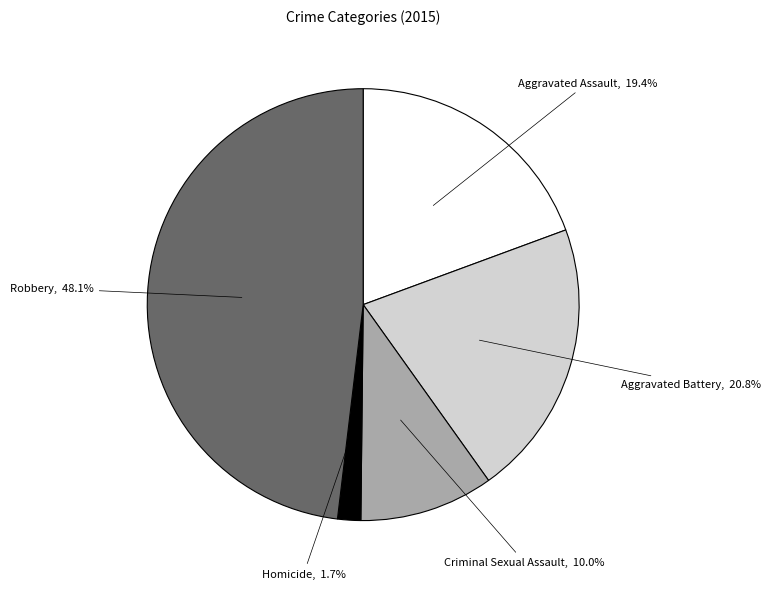

Does any single category account for the majority?

No